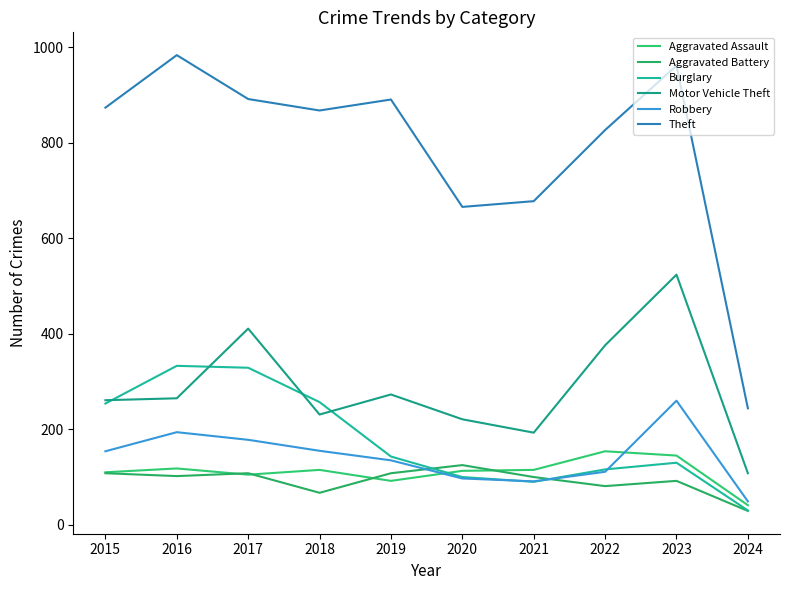

Which series changed the most between 2016 and 2019?

Burglary